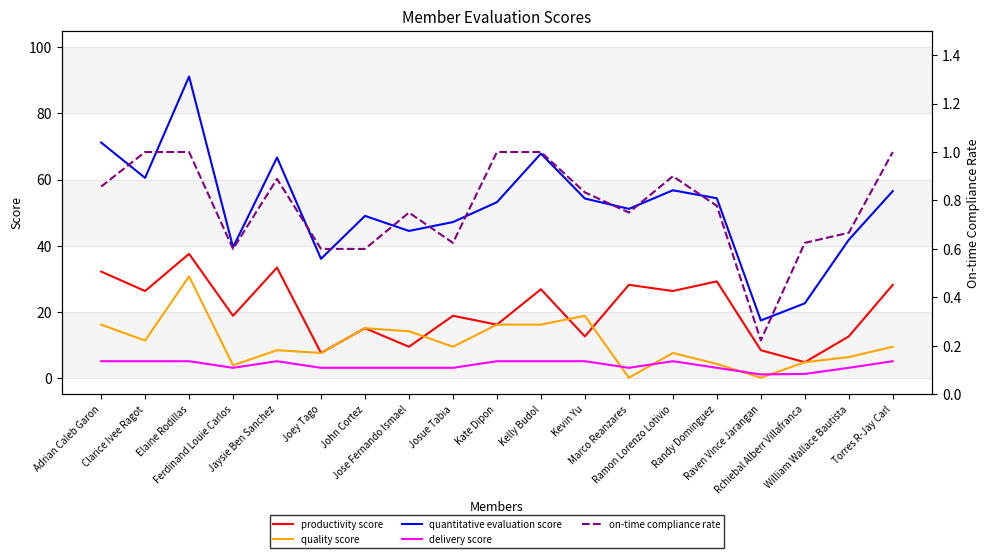

The value of quality score at Adrian Caleb Garon is 27.0. True or false?

False